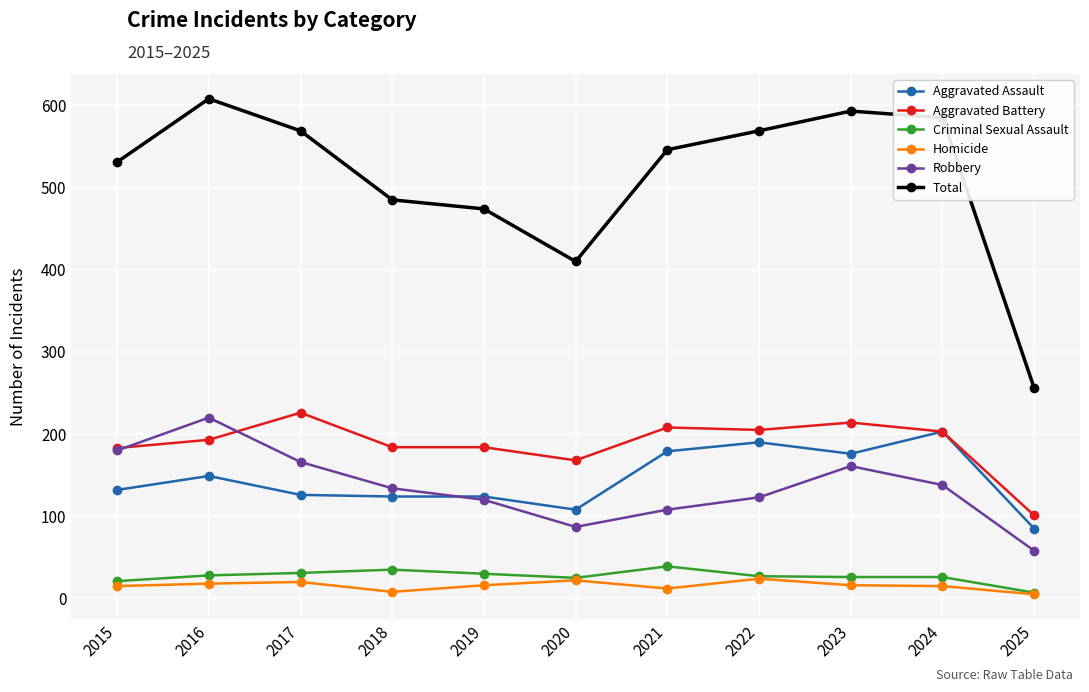

True or false: Aggravated Assault and Criminal Sexual Assault intersect in this chart.

False